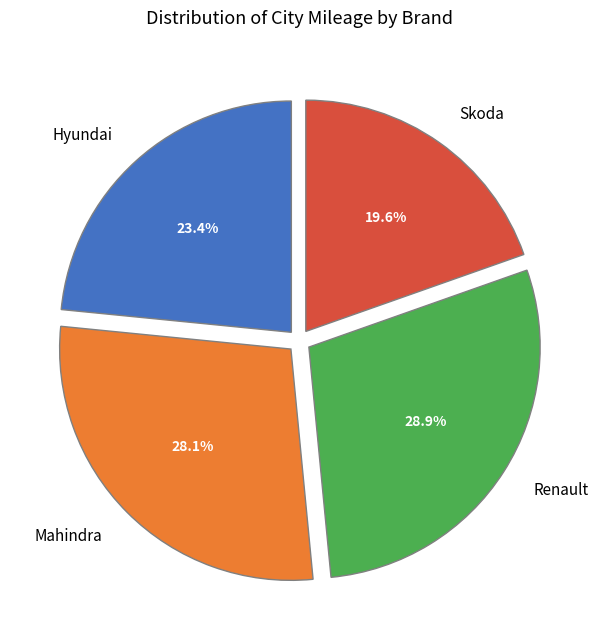

Approximately how many times larger is the value at Renault compared to Mahindra?

1.0